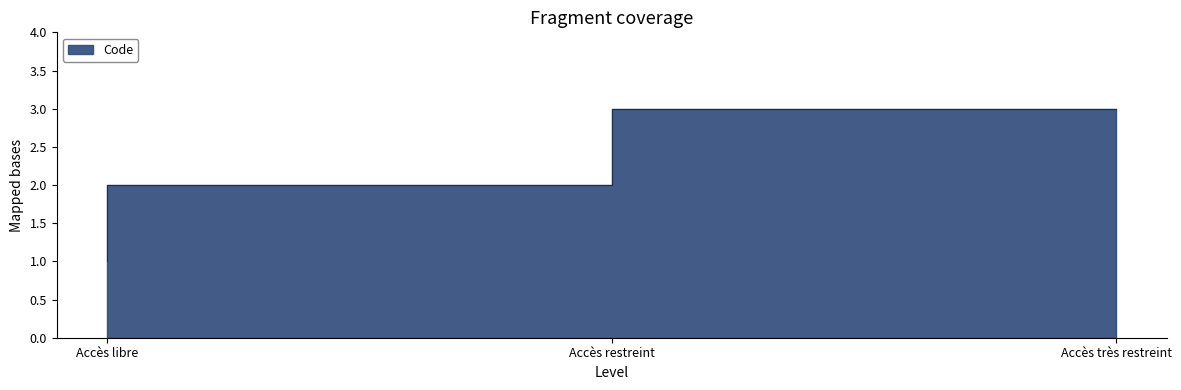

Which label corresponds to the largest value in the chart?

Accès très restreint